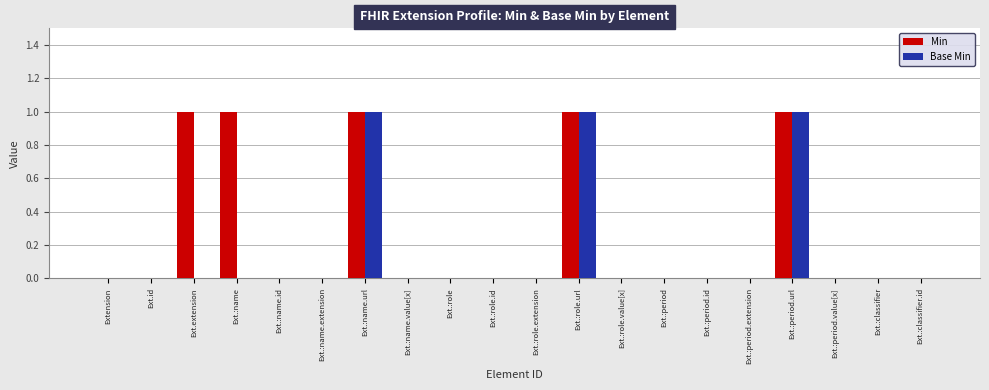

Is it true that Min equals 0 at Ext.:name.extension?

True